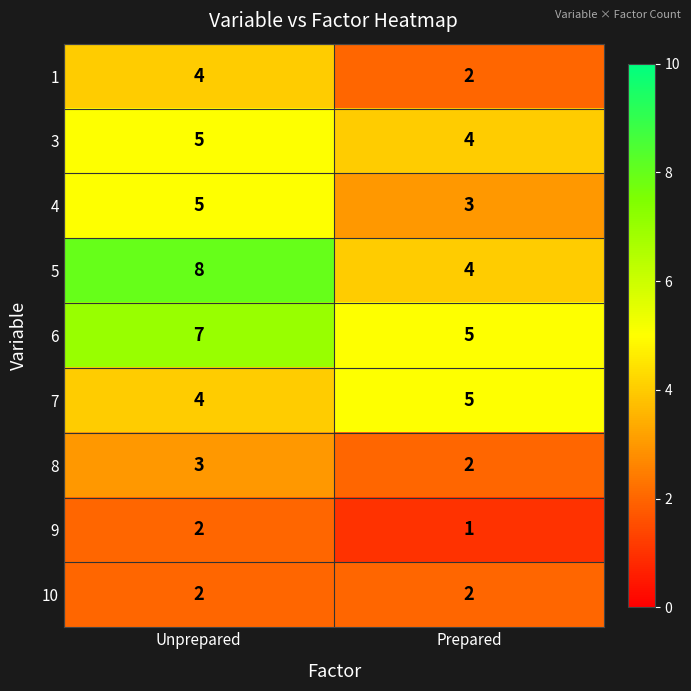

What is the total value across all series at Unprepared?

40